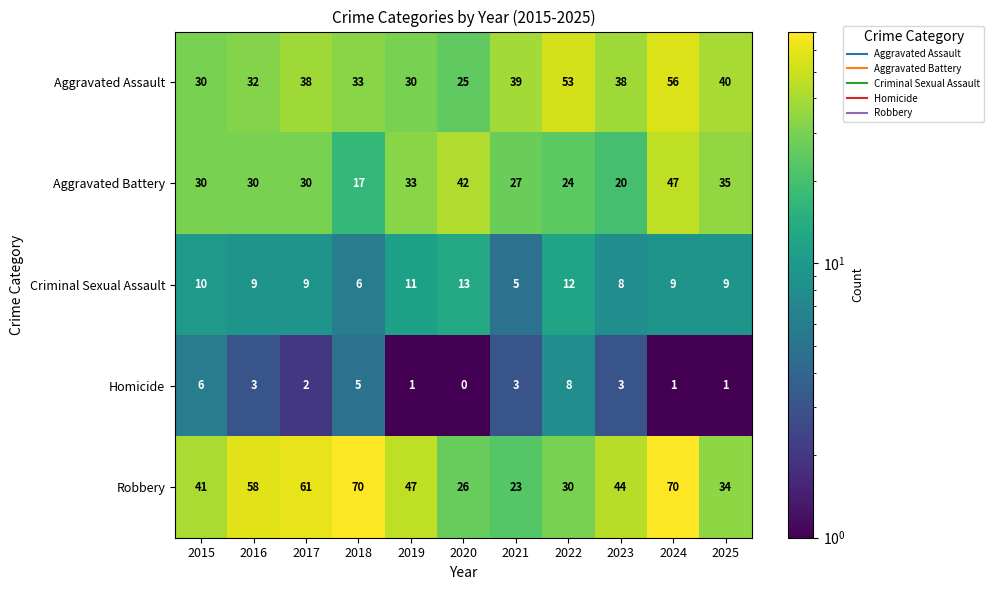

What is the average value of the Aggravated Assault series?

38